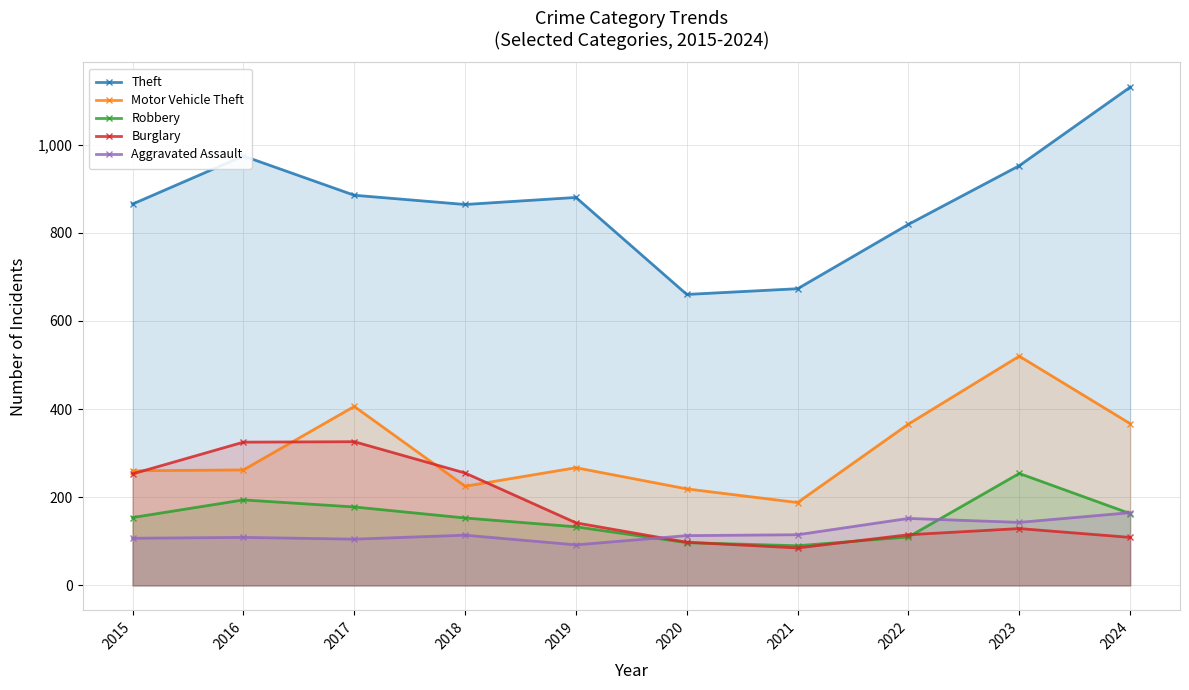

What is the value of the Burglary point at the 4th from the left?

255